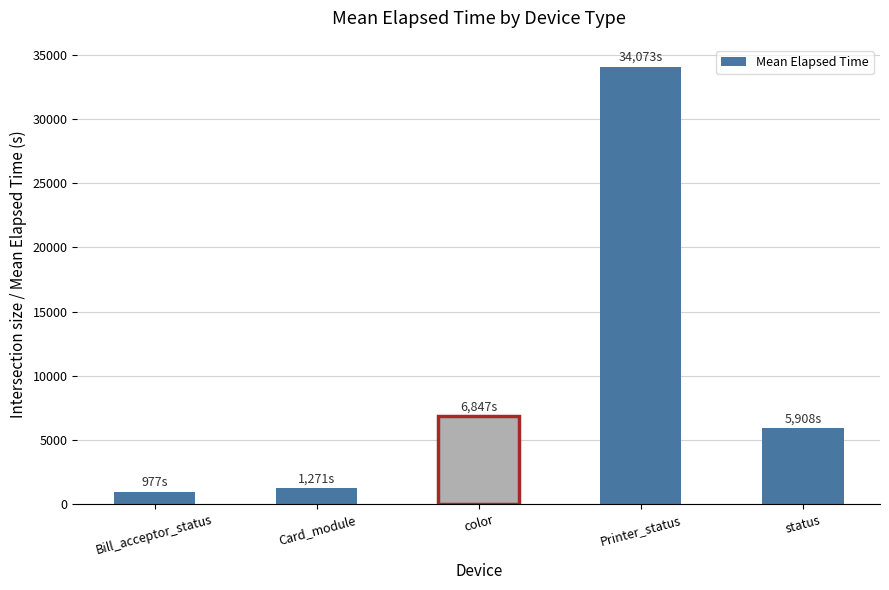

Reading left to right, extract all data points from this chart.

Bill_acceptor_status=977.4	Card_module=1271.4	color=6846.7	Printer_status=34073.0	status=5908.2